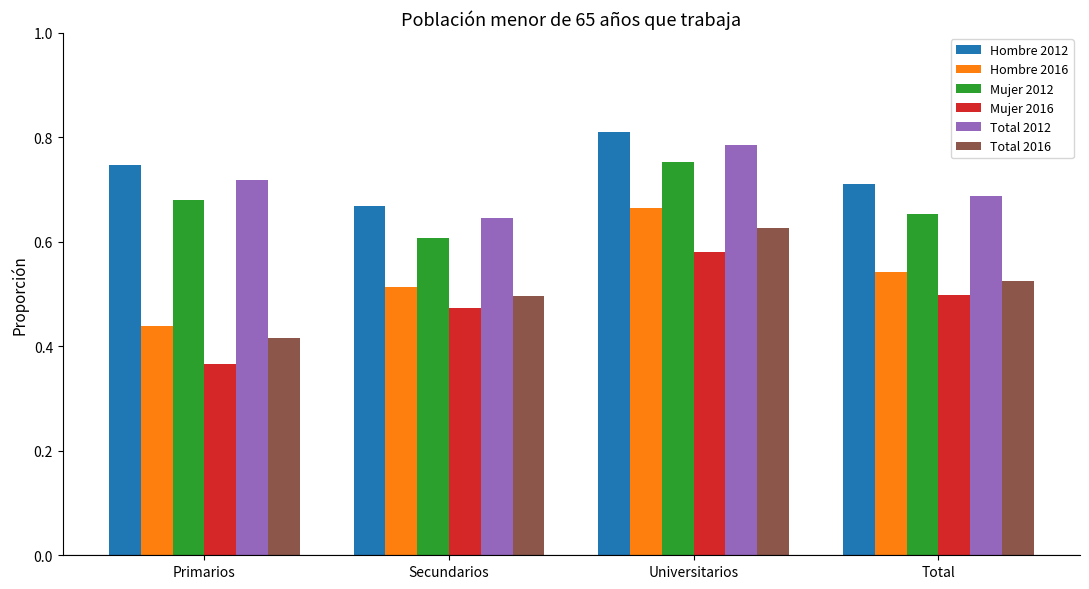

How many bars are there in each group?

6